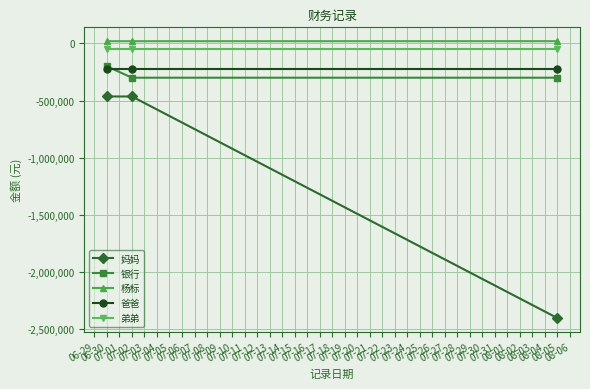

What is the value of the 妈妈 point at the 3rd from the left?

-2407500